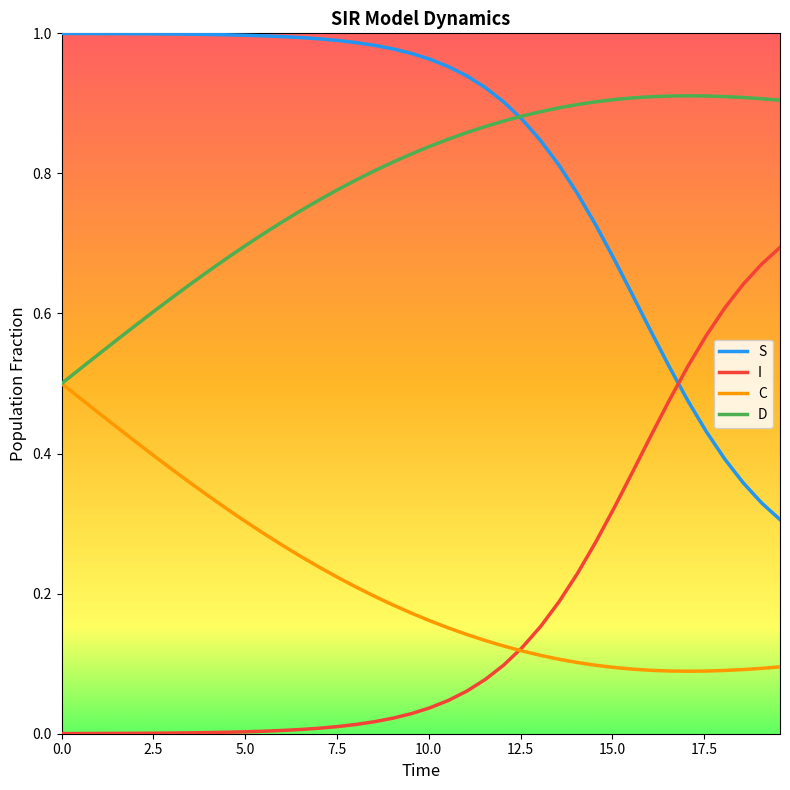

Which series has the largest total across all categories?

S